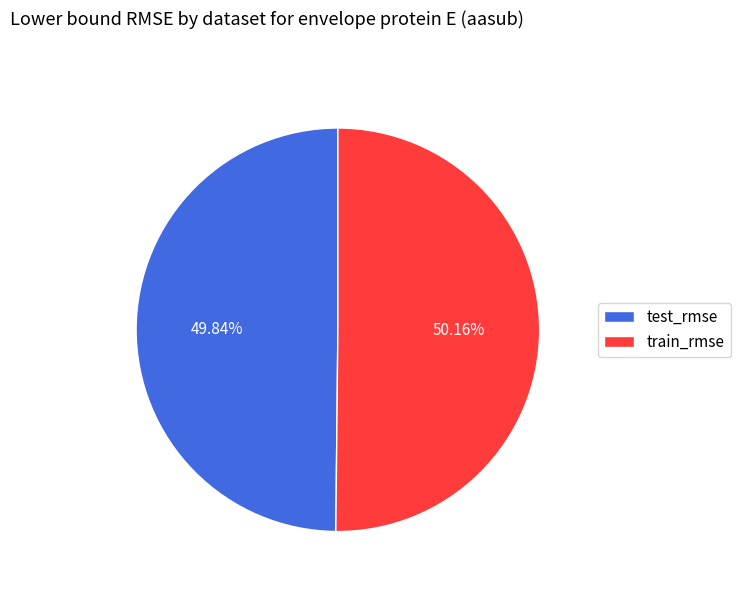

Is it true that test_rmse is 50% of the pie?

True